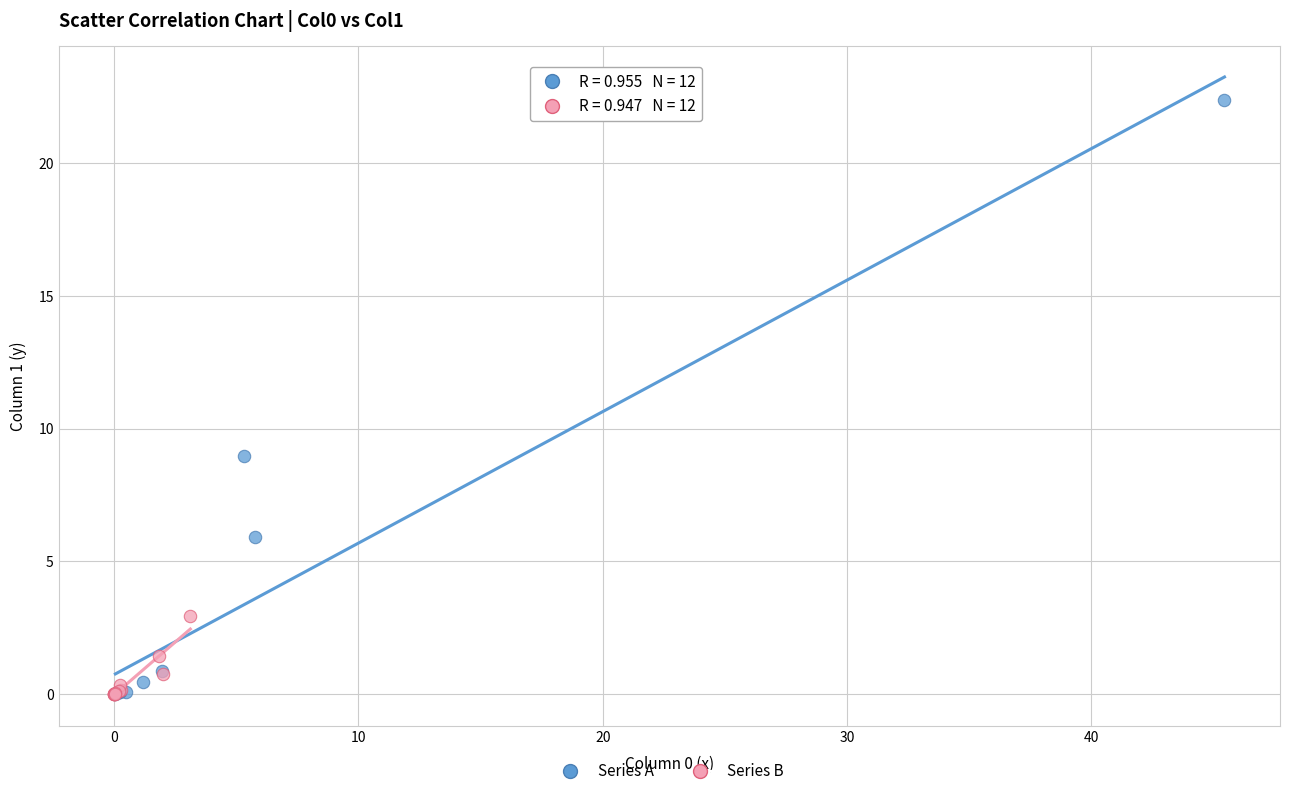

Which series has the widest spread of Y values?

Series A